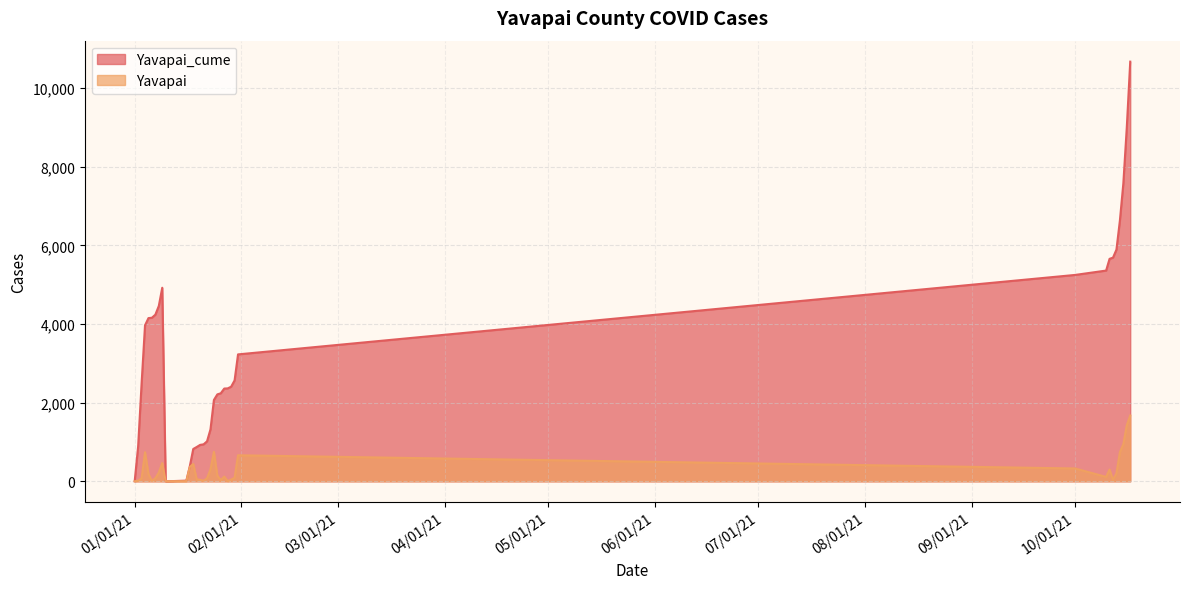

Reading left to right, what are all the values shown in this chart?

Yavapai_cume: 1/1/2021=1	1/10/2021=2	1/11/2021=3	1/12/2021=5	1/13/2021=8	1/14/2021=11	1/15/2021=14	1/16/2021=17	1/17/2021=382	1/18/2021=822	1/19/2021=872	1/2/2021=888	1/20/2021=926	1/21/2021=940	1/22/2021=1016	1/23/2021=1320	1/24/2021=2069	1/25/2021=2211	1/26/2021=2239	1/27/2021=2359	1/28/2021=2363	1/29/2021=2406	1/3/2021=2478	1/30/2021=2566	1/31/2021=3228	1/4/2021=3967	1/5/2021=4151	1/6/2021=4160	1/7/2021=4238	1/8/2021=4459	1/9/2021=4923	10/1/2021=5249	10/10/2021=5360	10/11/2021=5658	10/12/2021=5689	10/13/2021=5893	10/14/2021=6633	10/15/2021=7576	10/16/2021=9000	10/17/2021=10674
Yavapai: 1/1/2021=0	1/10/2021=1	1/11/2021=1	1/12/2021=2	1/13/2021=3	1/14/2021=3	1/15/2021=3	1/16/2021=3	1/17/2021=365	1/18/2021=440	1/19/2021=50	1/2/2021=16	1/20/2021=38	1/21/2021=14	1/22/2021=76	1/23/2021=304	1/24/2021=749	1/25/2021=142	1/26/2021=28	1/27/2021=120	1/28/2021=4	1/29/2021=43	1/3/2021=72	1/30/2021=88	1/31/2021=662	1/4/2021=739	1/5/2021=184	1/6/2021=9	1/7/2021=78	1/8/2021=221	1/9/2021=464	10/1/2021=326	10/10/2021=111	10/11/2021=298	10/12/2021=31	10/13/2021=204	10/14/2021=740	10/15/2021=943	10/16/2021=1424	10/17/2021=1674